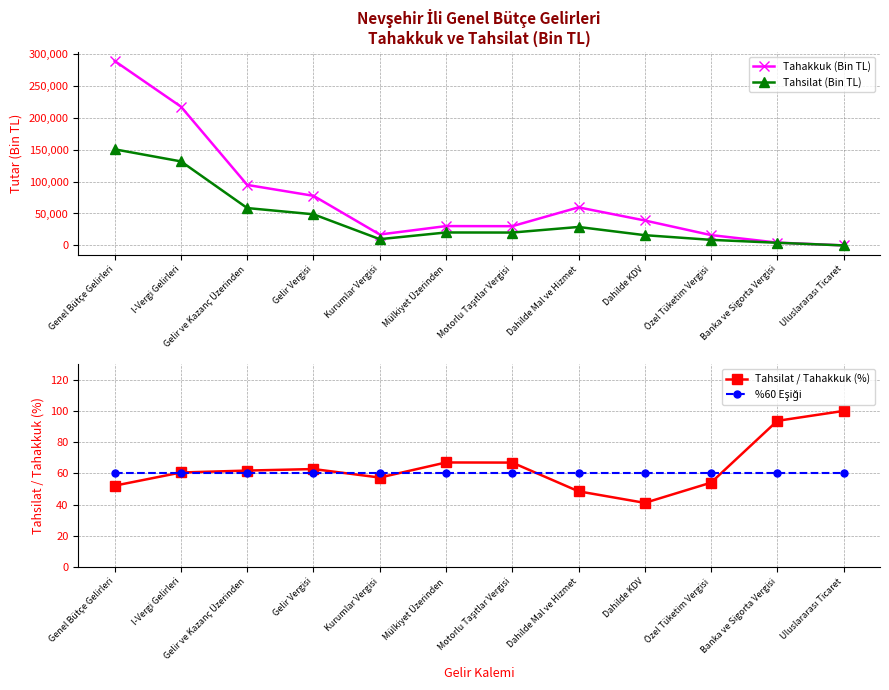

What is the smallest value displayed?

1.0